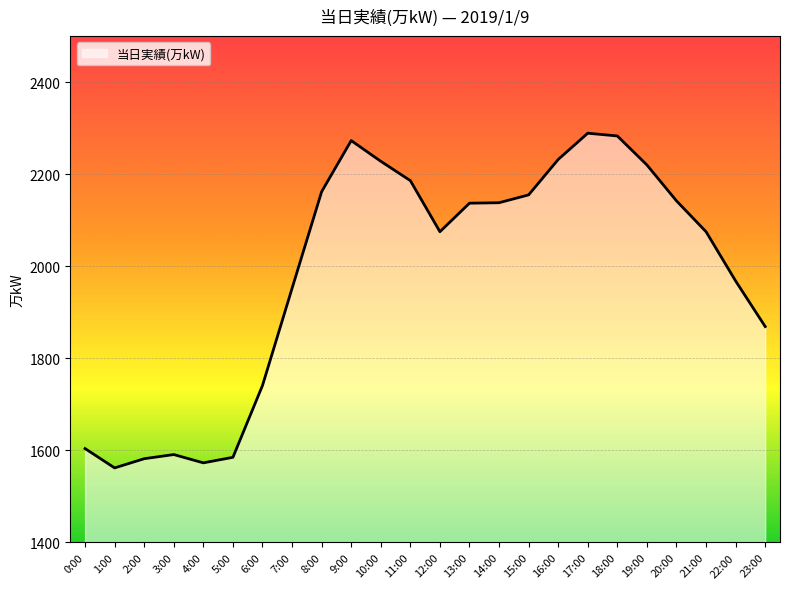

The value at 17:00 is 1461. True or false?

False